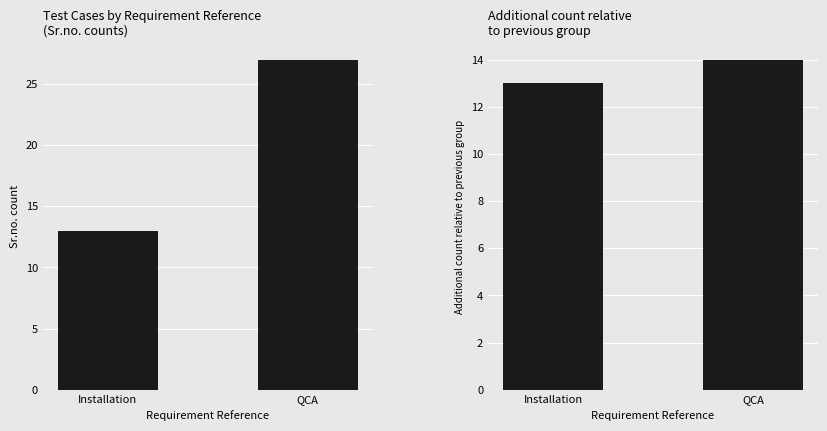

What is the label of the 2nd bar from the left?

QCA